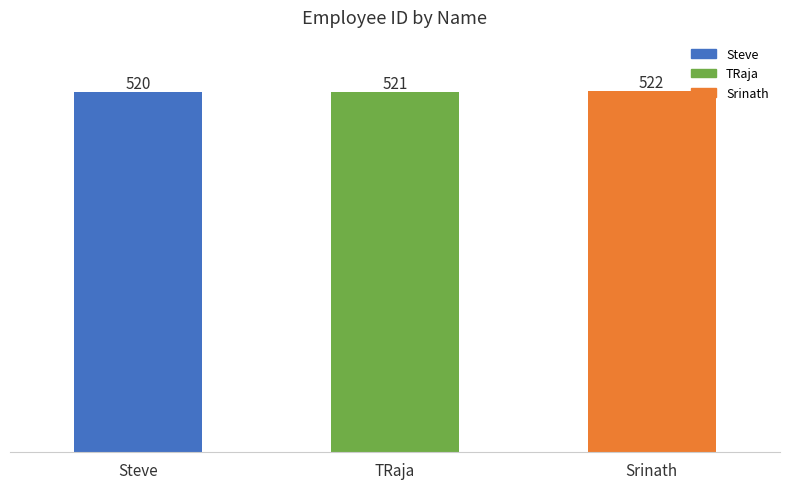

Approximately how many times larger is the value at Steve compared to Srinath?

1.0